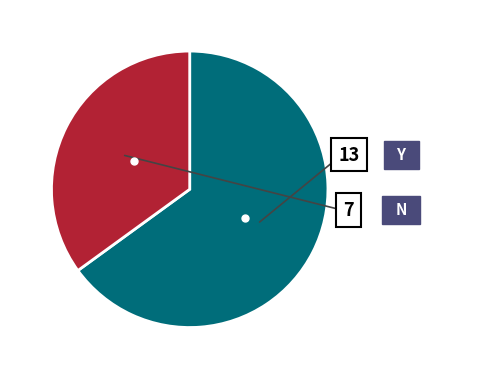

Which category accounts for the majority?

Y